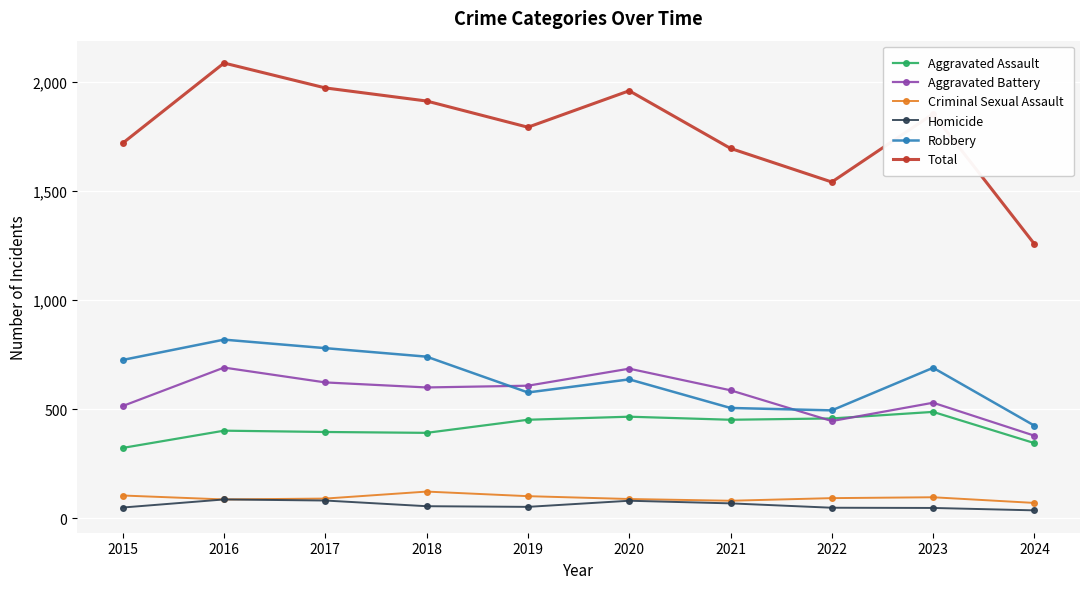

The value of Homicide at 2023 is 48. True or false?

True